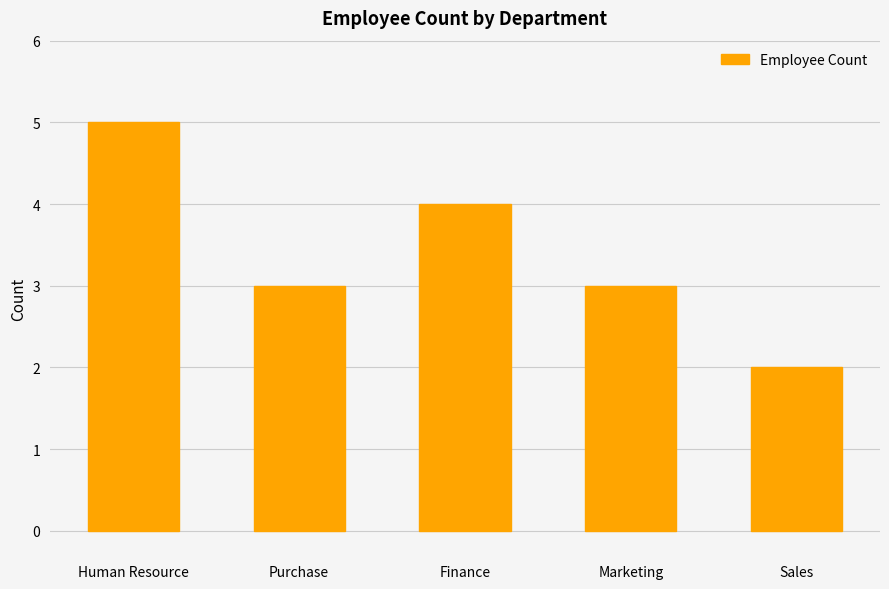

Is it true that the value at Human Resource is 5?

True